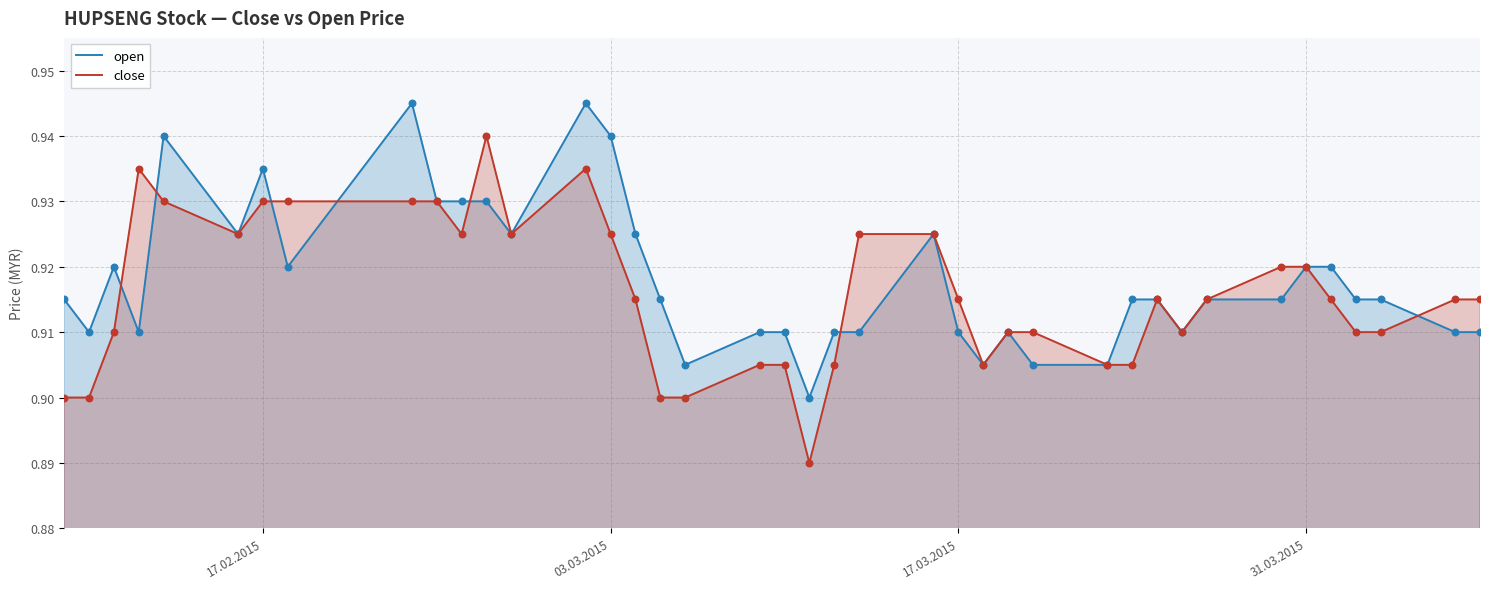

Is the value of close at 03.03.2015 greater than the value of open at 17.02.2015?

No